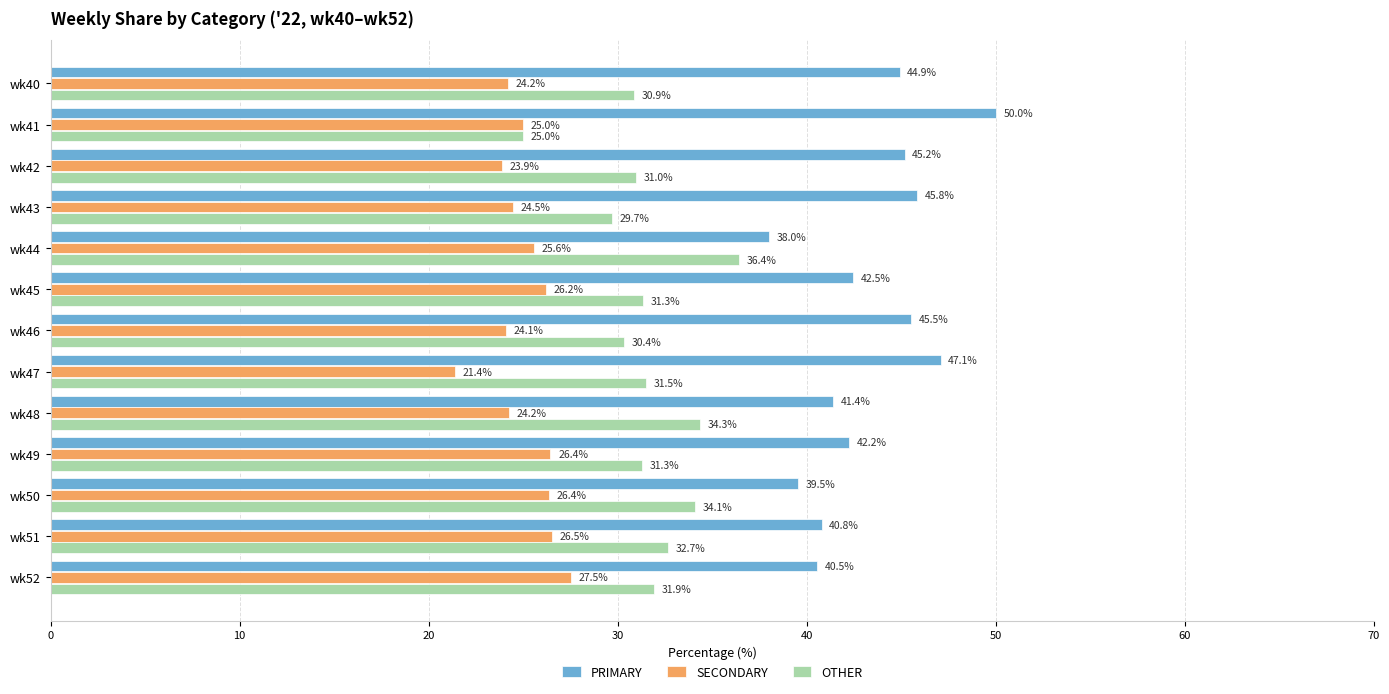

Is it true that PRIMARY equals 45.2 at wk42?

True